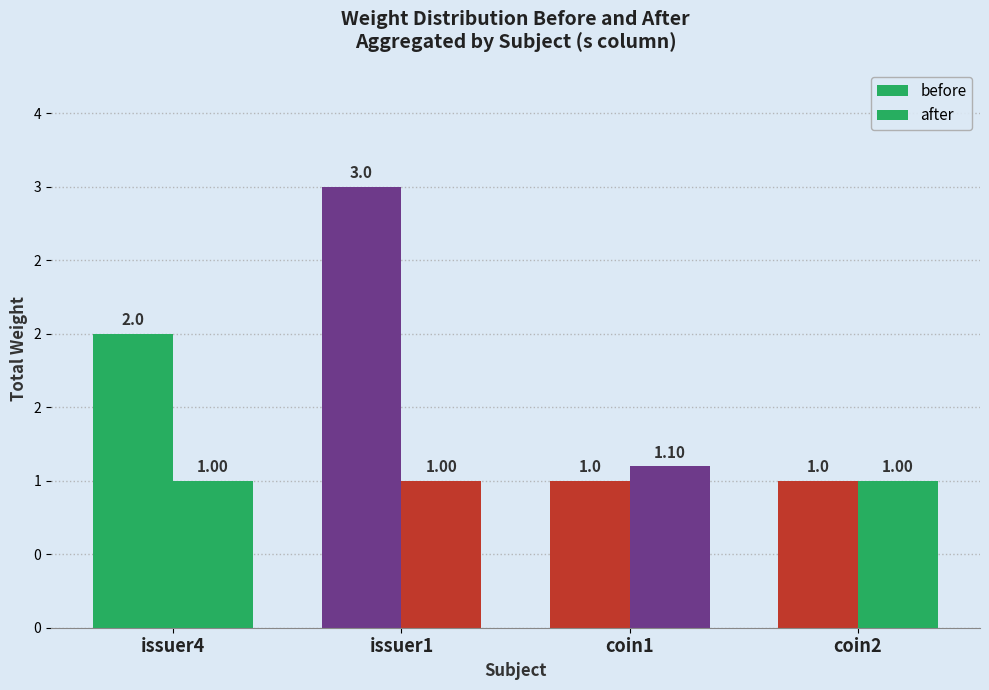

What is the highest value of the after series?

1.1